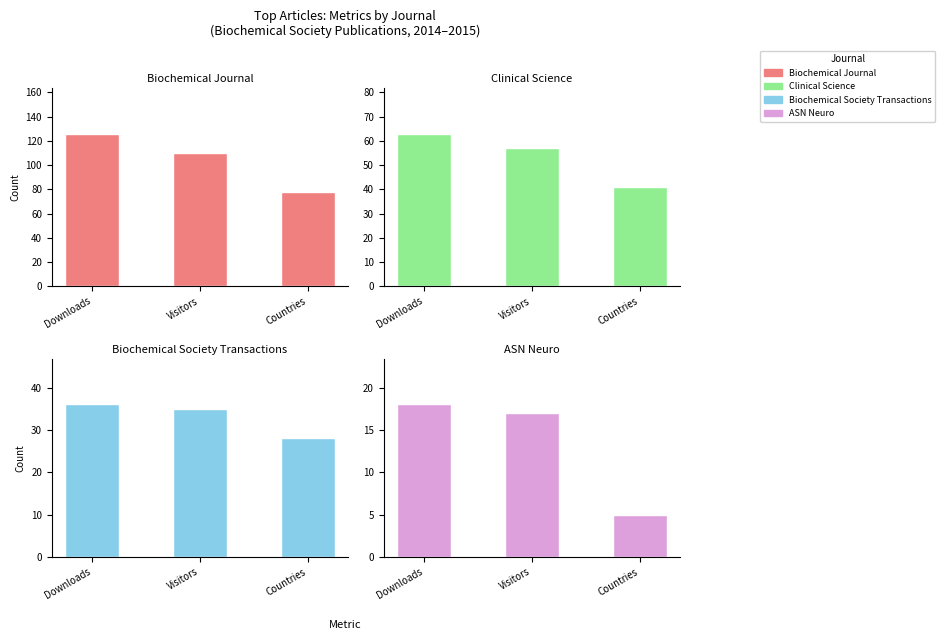

True or false: ASN Neuro has a value of 8 at Countries.

False